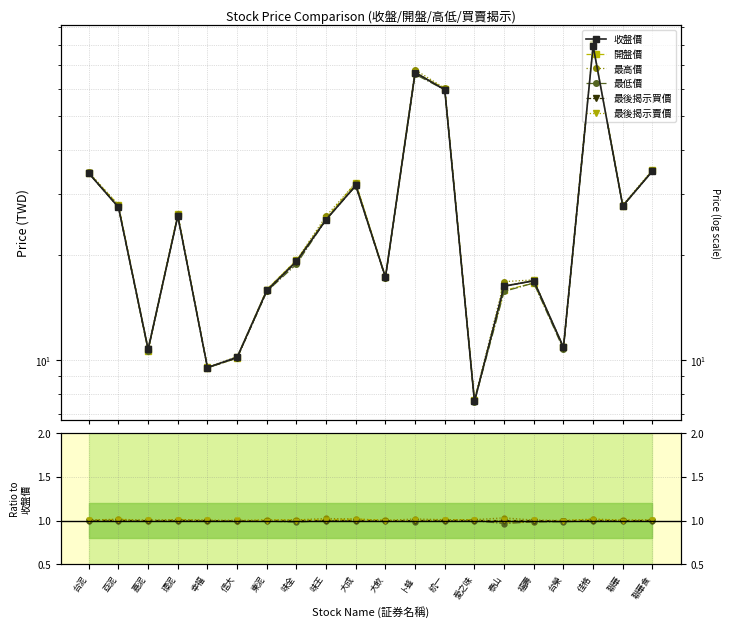

True or false: 最低價 and 收盤價 cross at least once.

False